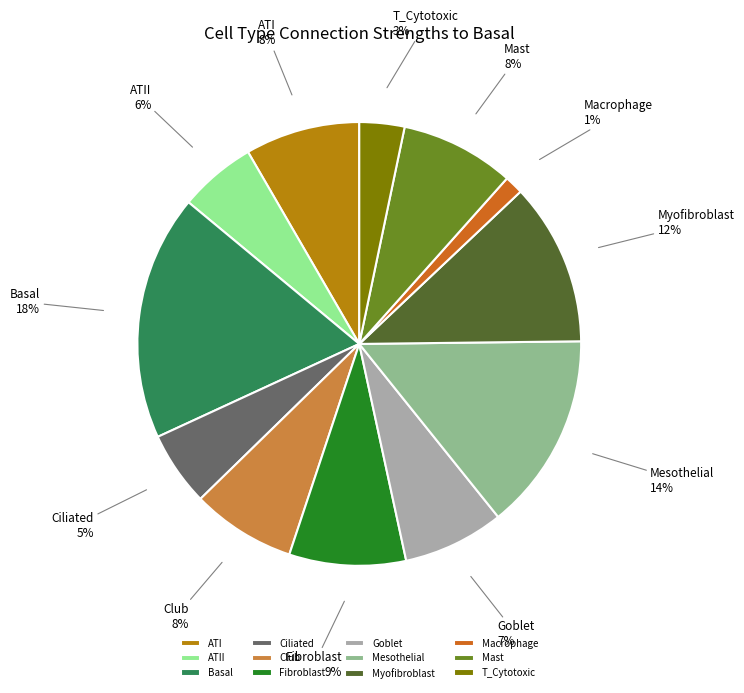

Is it true that Mast is 1% of the pie?

False